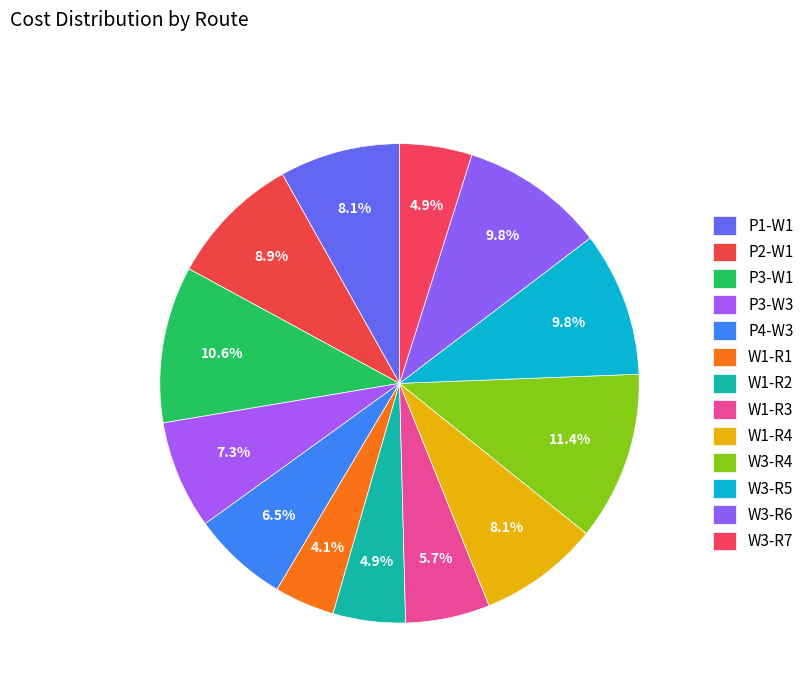

Combined, what portion of the pie is W1-R2 and W3-R5?

14.6%